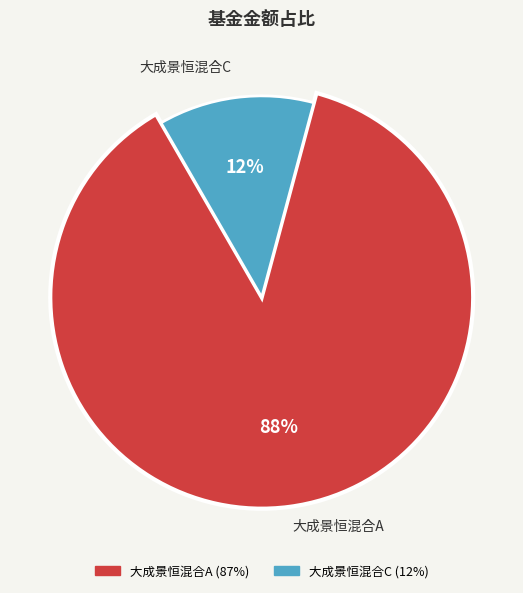

Rank the categories by value from lowest to highest.

大成景恒混合C, 大成景恒混合A